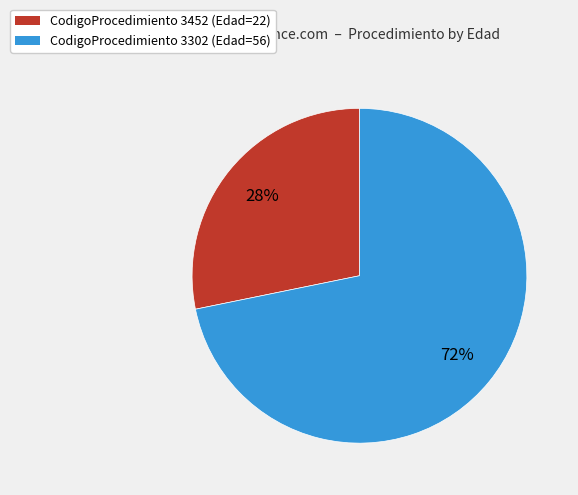

How many slices are in this pie chart?

2